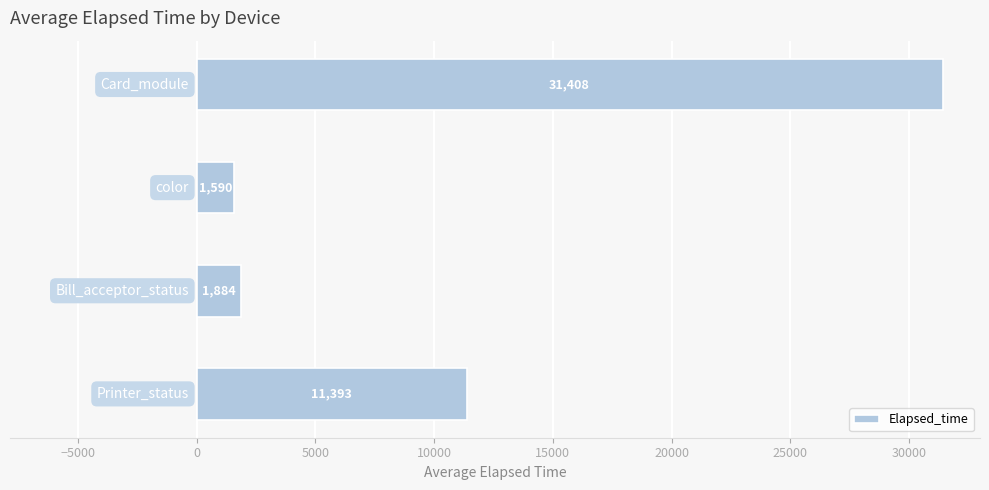

How many series are shown in this chart?

1